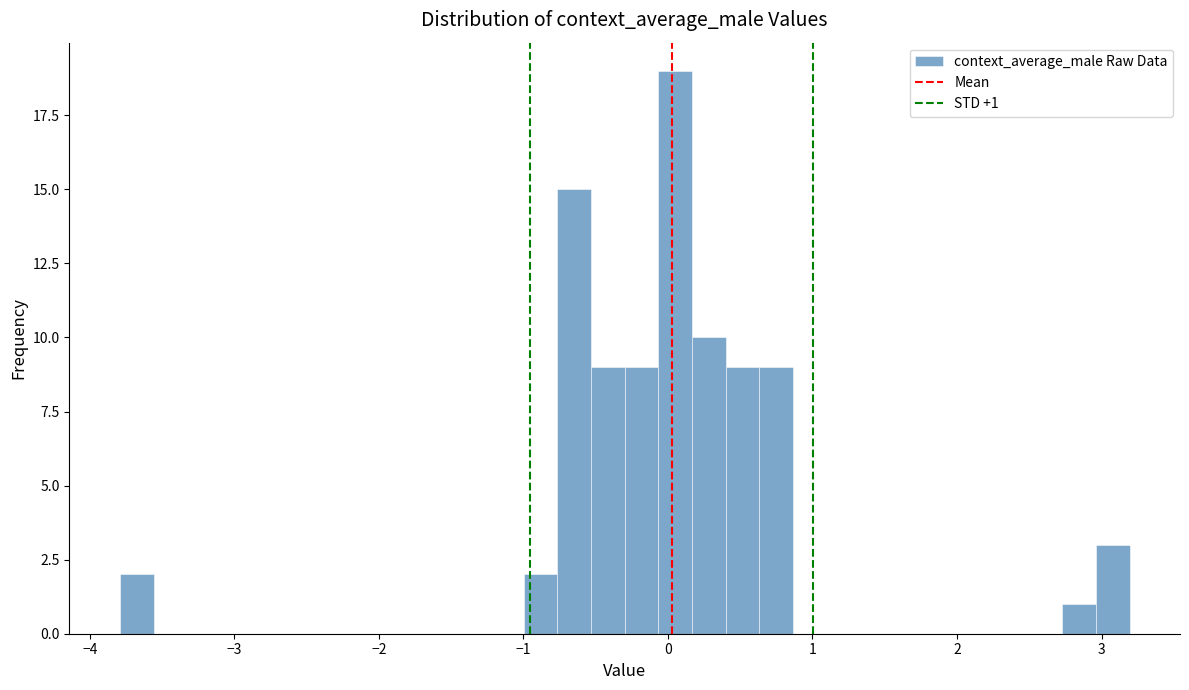

Around what value on the x-axis is the tallest bar? Give the approximate position of its centre, as read against the axis.

0.0